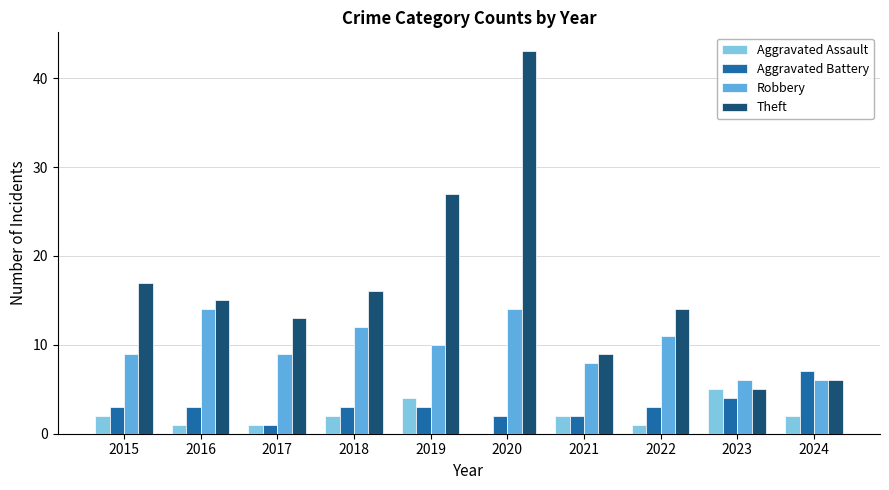

What is the maximum value shown in the chart?

43